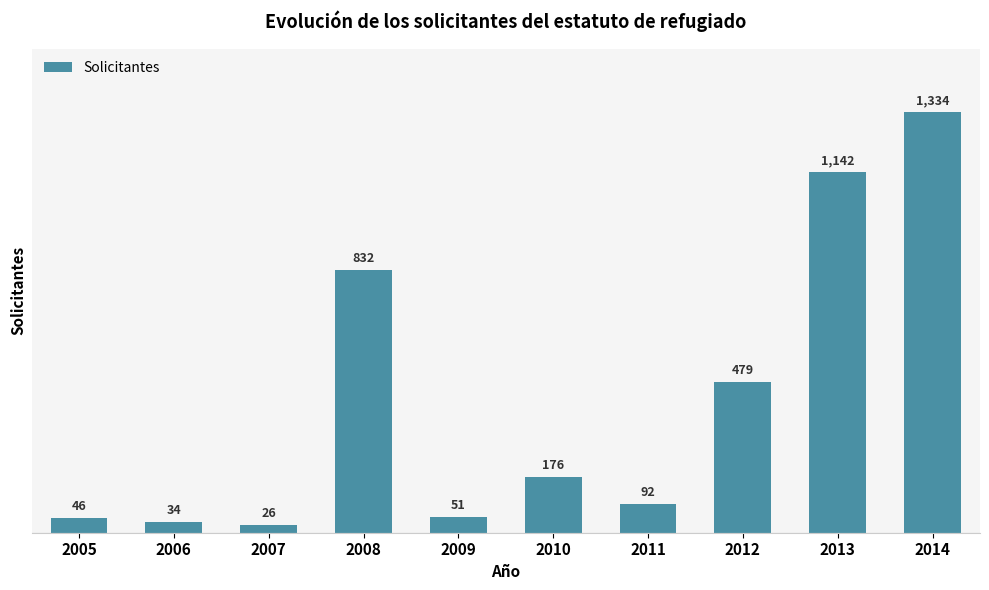

What is the value of the 4th bar from the left?

832